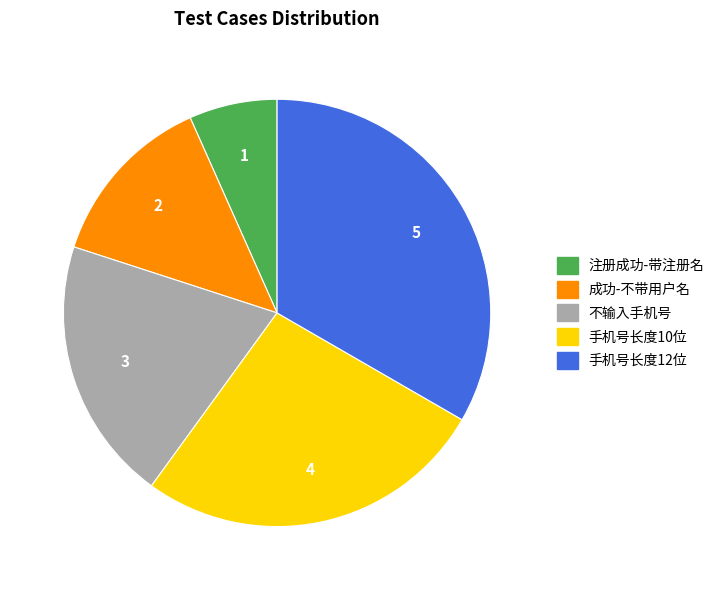

How many slices are in this pie chart?

5